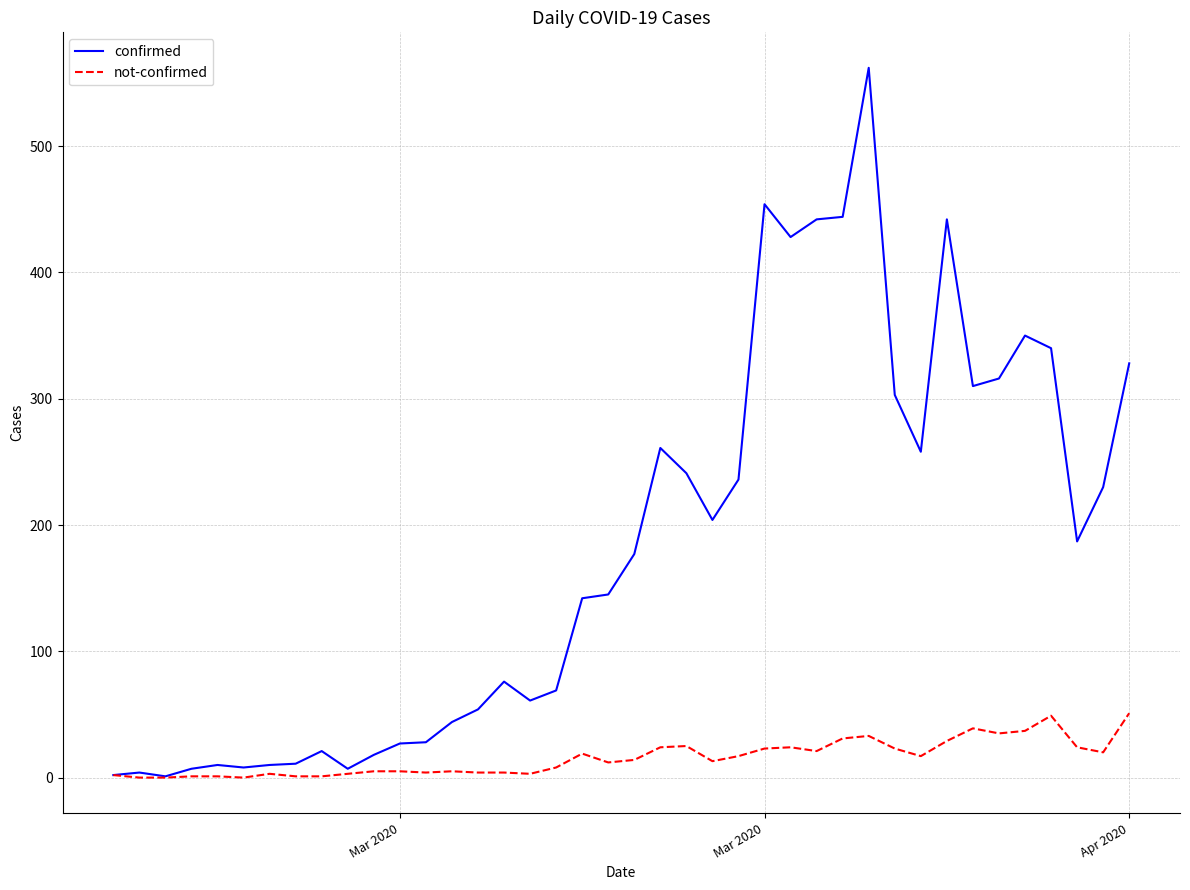

List the series in order of their peak value, lowest first.

not-confirmed, confirmed